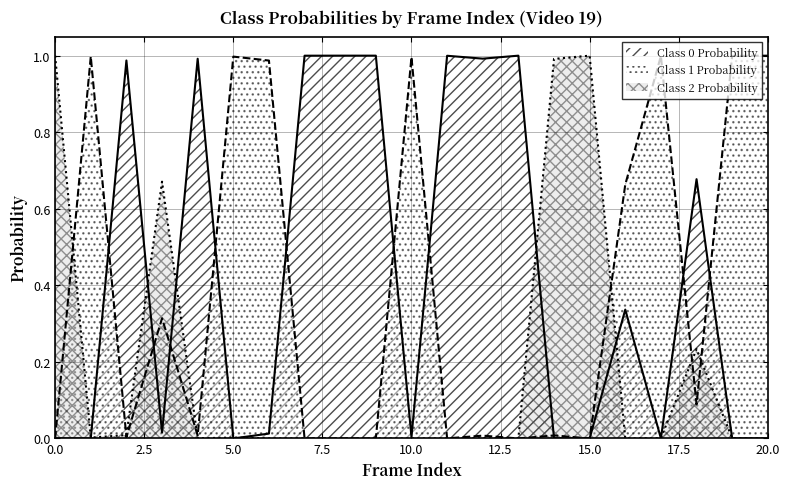

How many intersections are there between Class 0 Probability and Class 2 Probability?

10